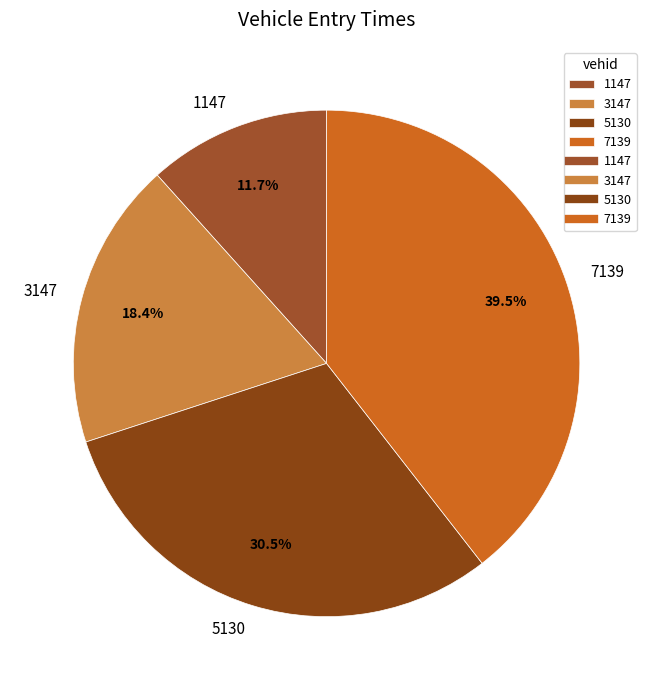

Between 1147 and 3147, which is larger?

3147